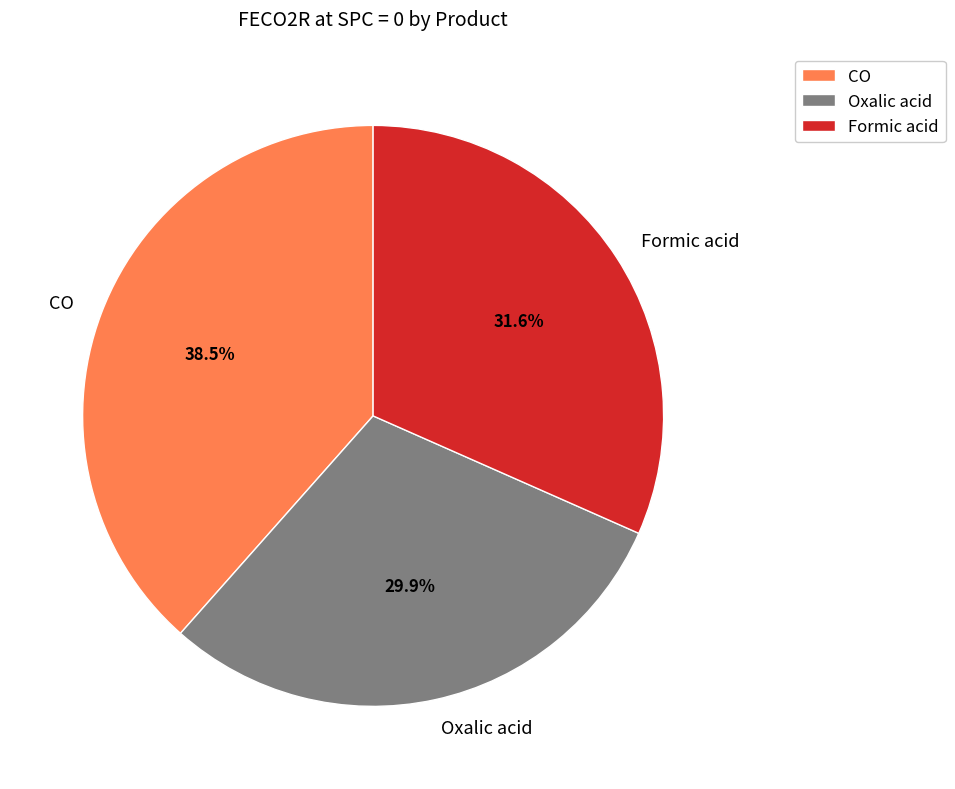

Which slice is the smallest?

Oxalic acid